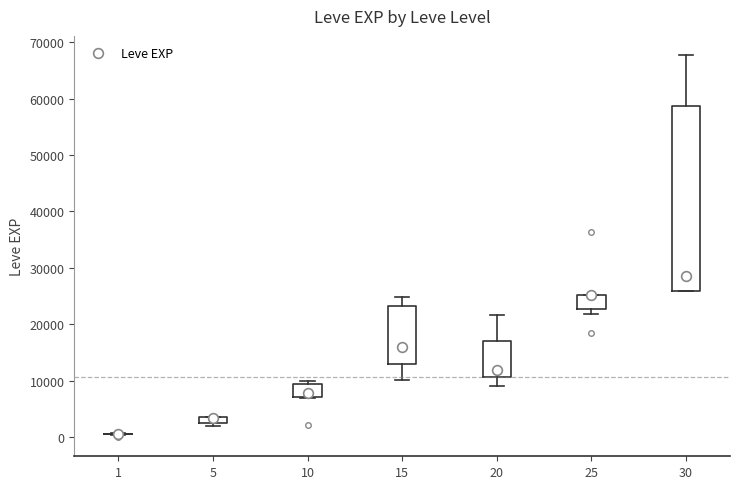

Which box is the tallest, from its lower edge to its upper edge?

30